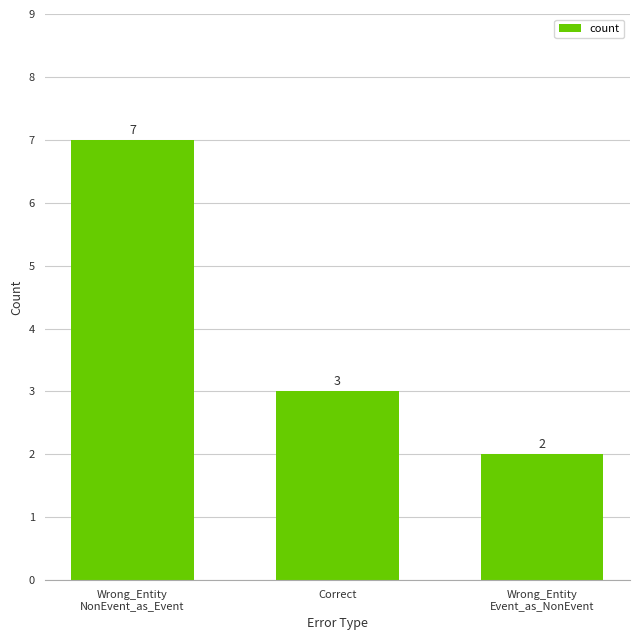

Is it true that the value at Wrong_Entity
NonEvent_as_Event is 7?

True